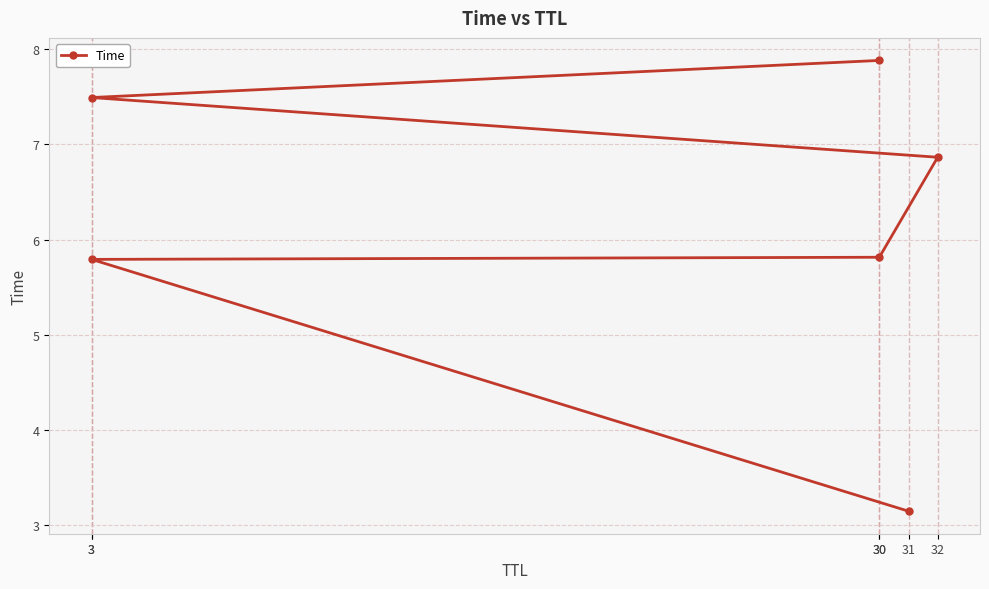

Rank the categories by value from lowest to highest.

31, 3, 30, 32, 3, 30